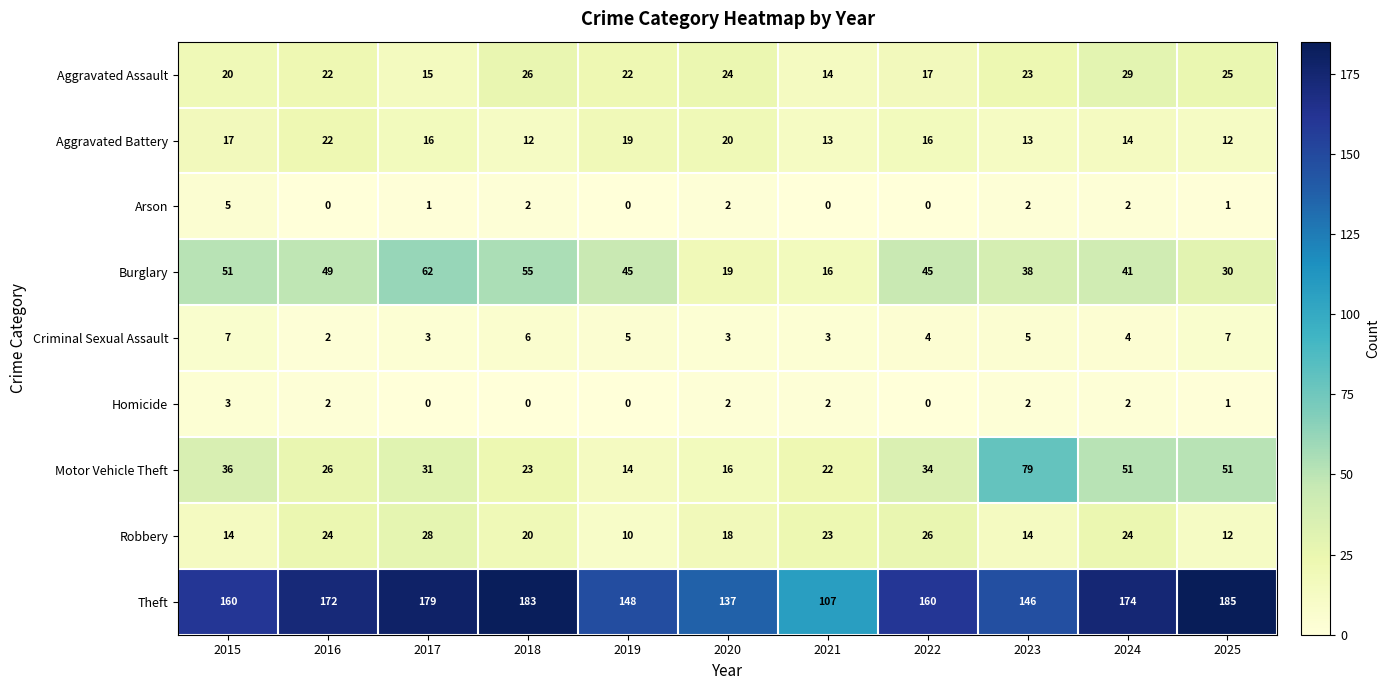

What is the sum of all Robbery values?

213